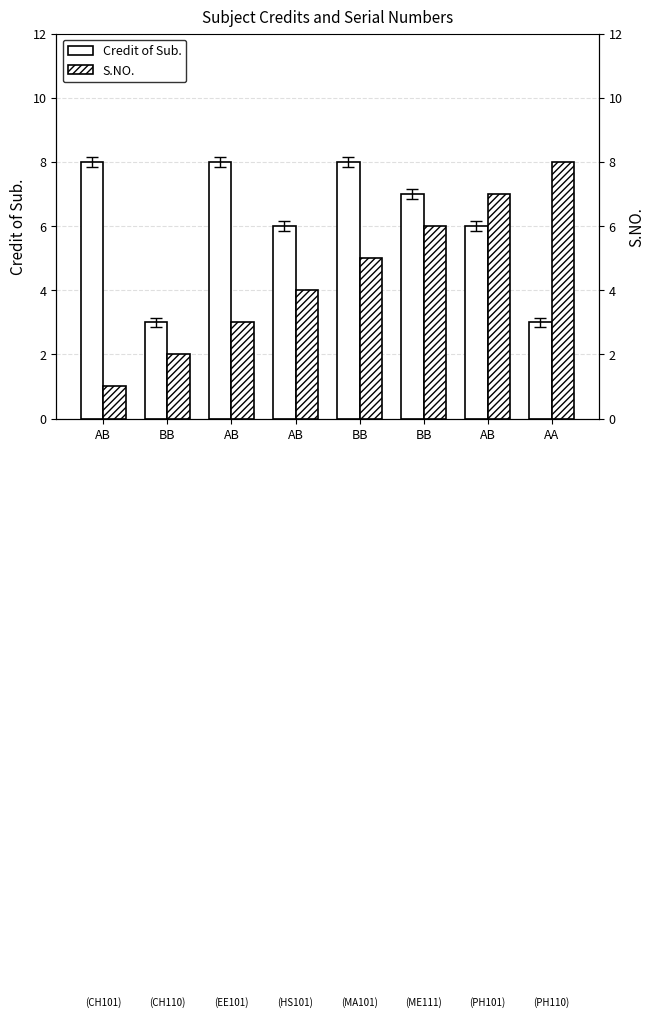

At which label does Credit of Sub. first exceed 7?

AB